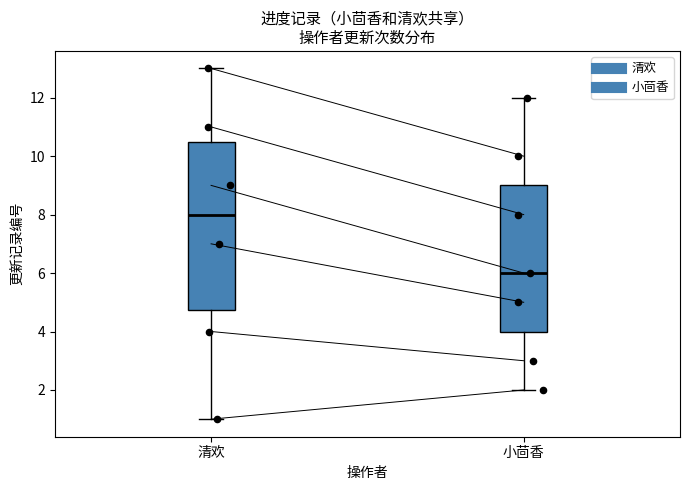

Reading left to right, transcribe this box plot: for each box, give where its median line is, the range the box spans, and where its two whiskers end, as read against the y-axis. The values are not printed on the chart, so give them approximately, as read against the axis.

清欢: median 8.0, box 4.8 to 10.6, whiskers 1.0 to 13.0
小茴香: median 6.0, box 4.0 to 9.0, whiskers 2.0 to 12.0